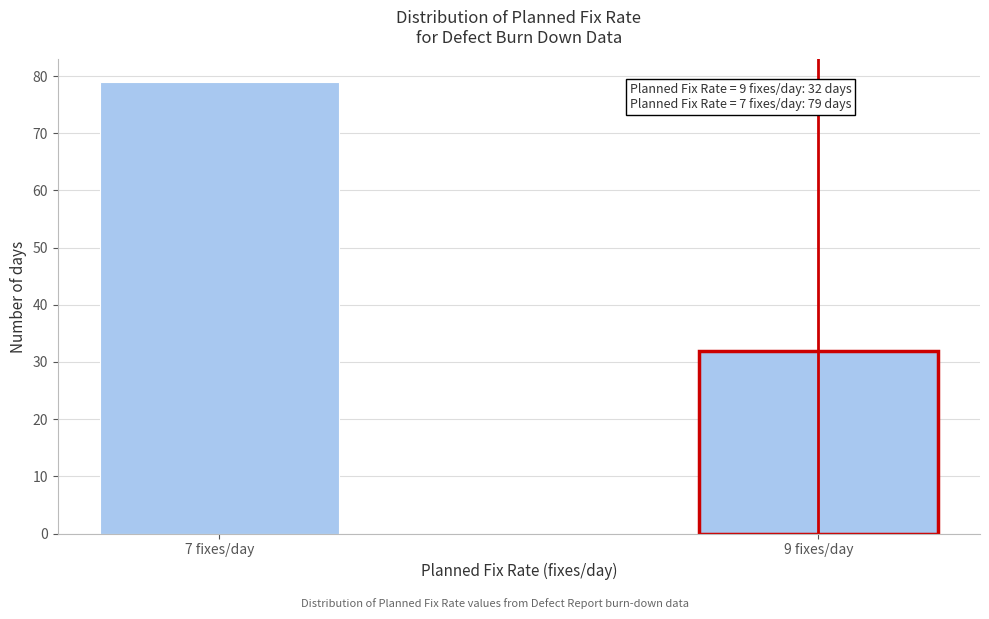

Reading right to left, extract all data points from this chart.

32	79